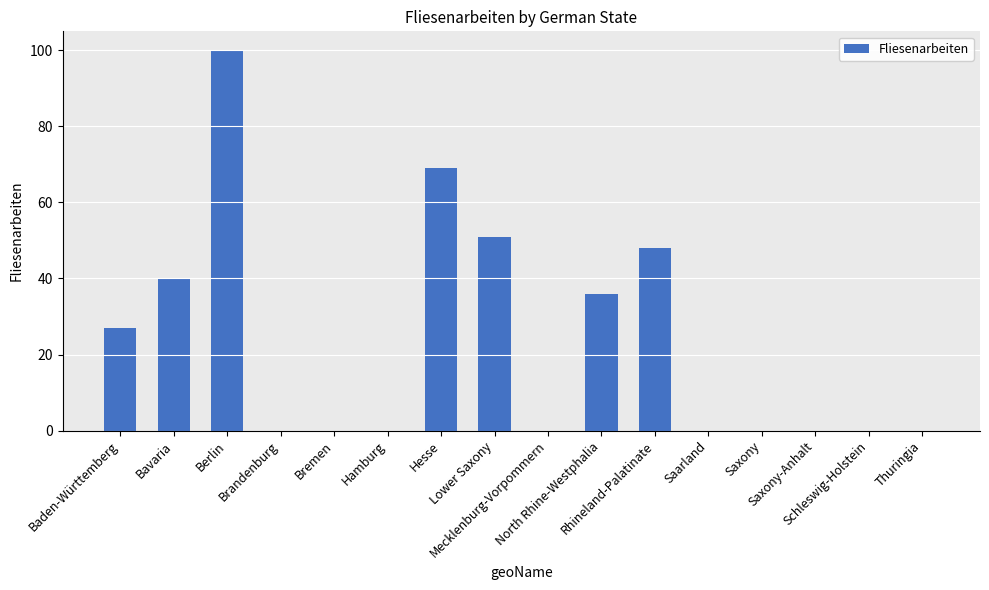

What is the sum of all values?

371